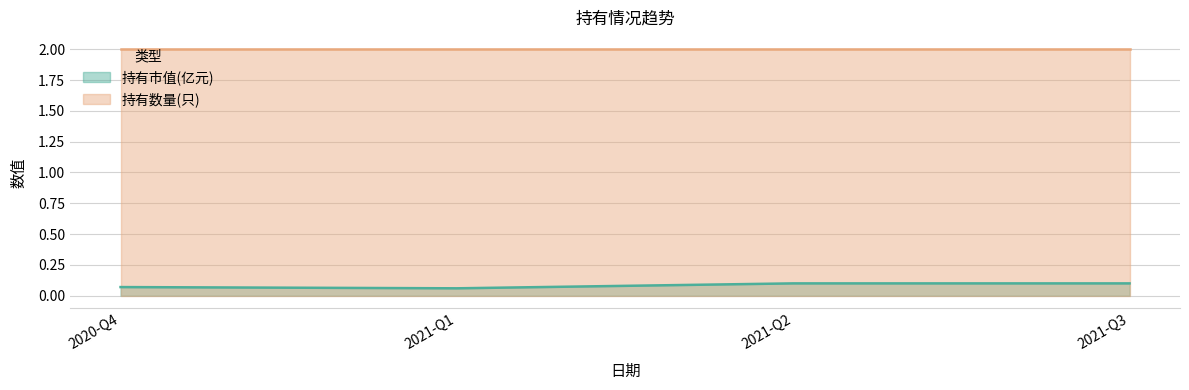

Rank the categories by value from highest to lowest.

2021-Q2, 2021-Q3, 2020-Q4, 2021-Q1